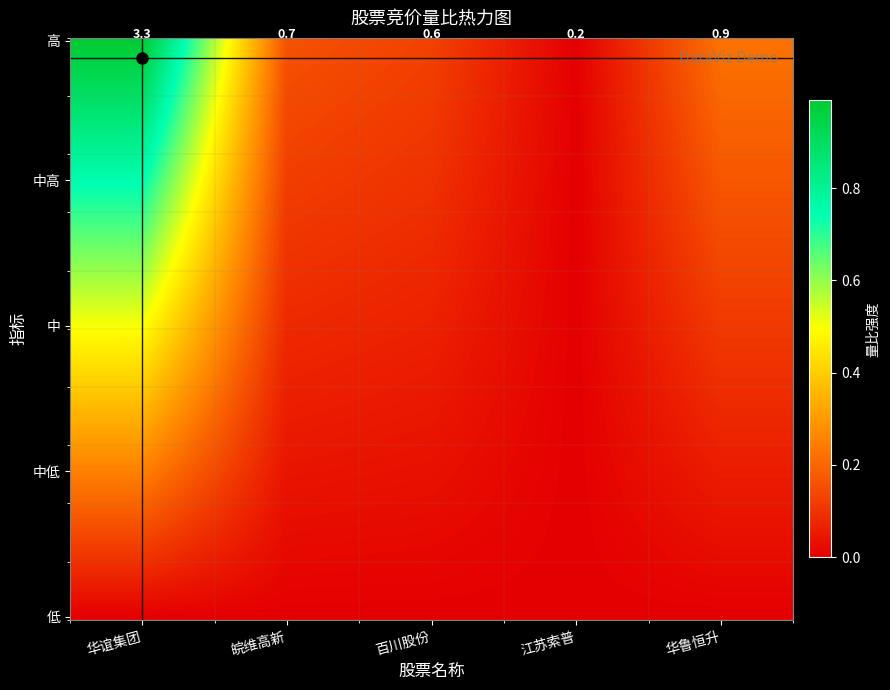

The value at 华鲁恒升 is 0.1. True or false?

False